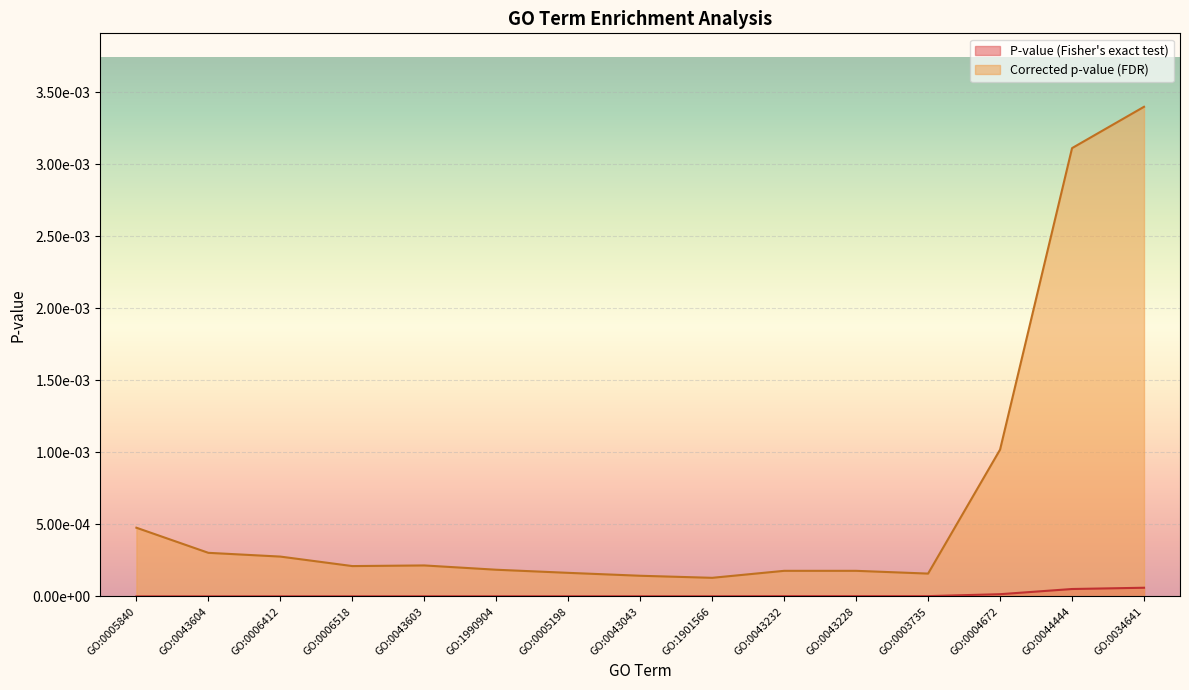

What is the label of the 12th point from the left?

GO:0003735